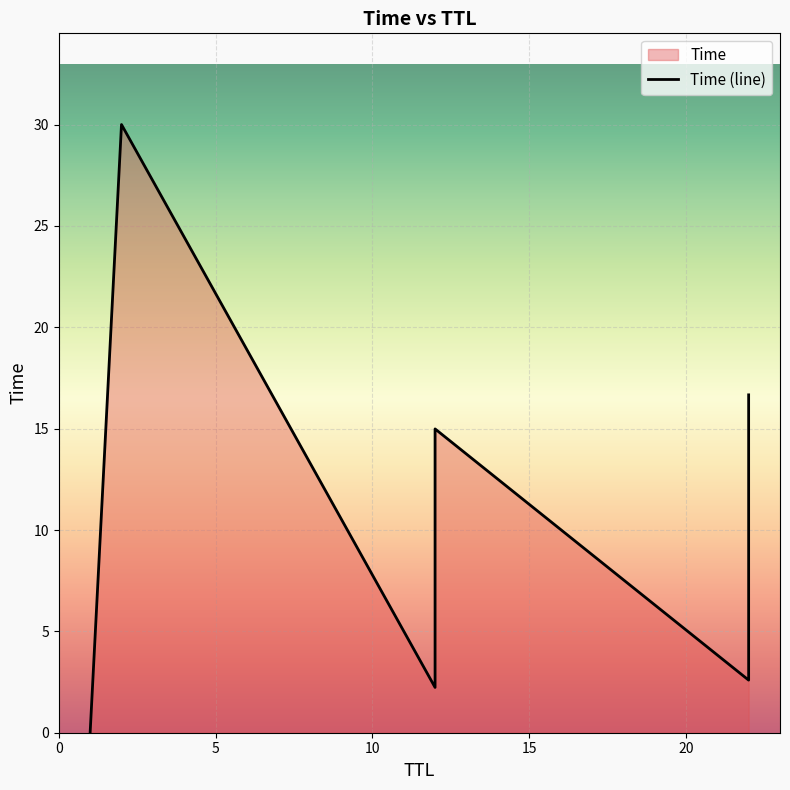

What is the label of the 4th point from the left?

12